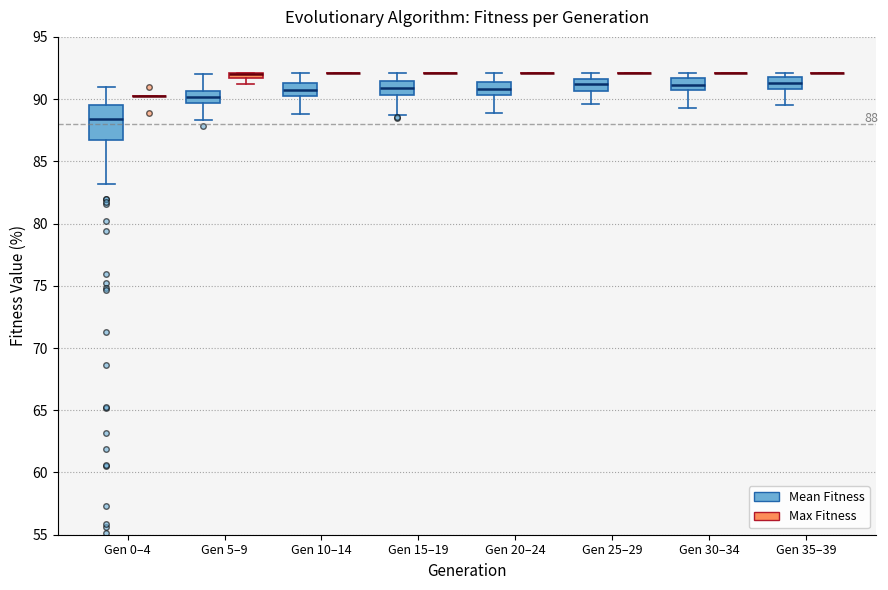

Comparing the boxes themselves (not the whiskers), which one is the tallest?

Gen 0–4 (Mean Fitness)